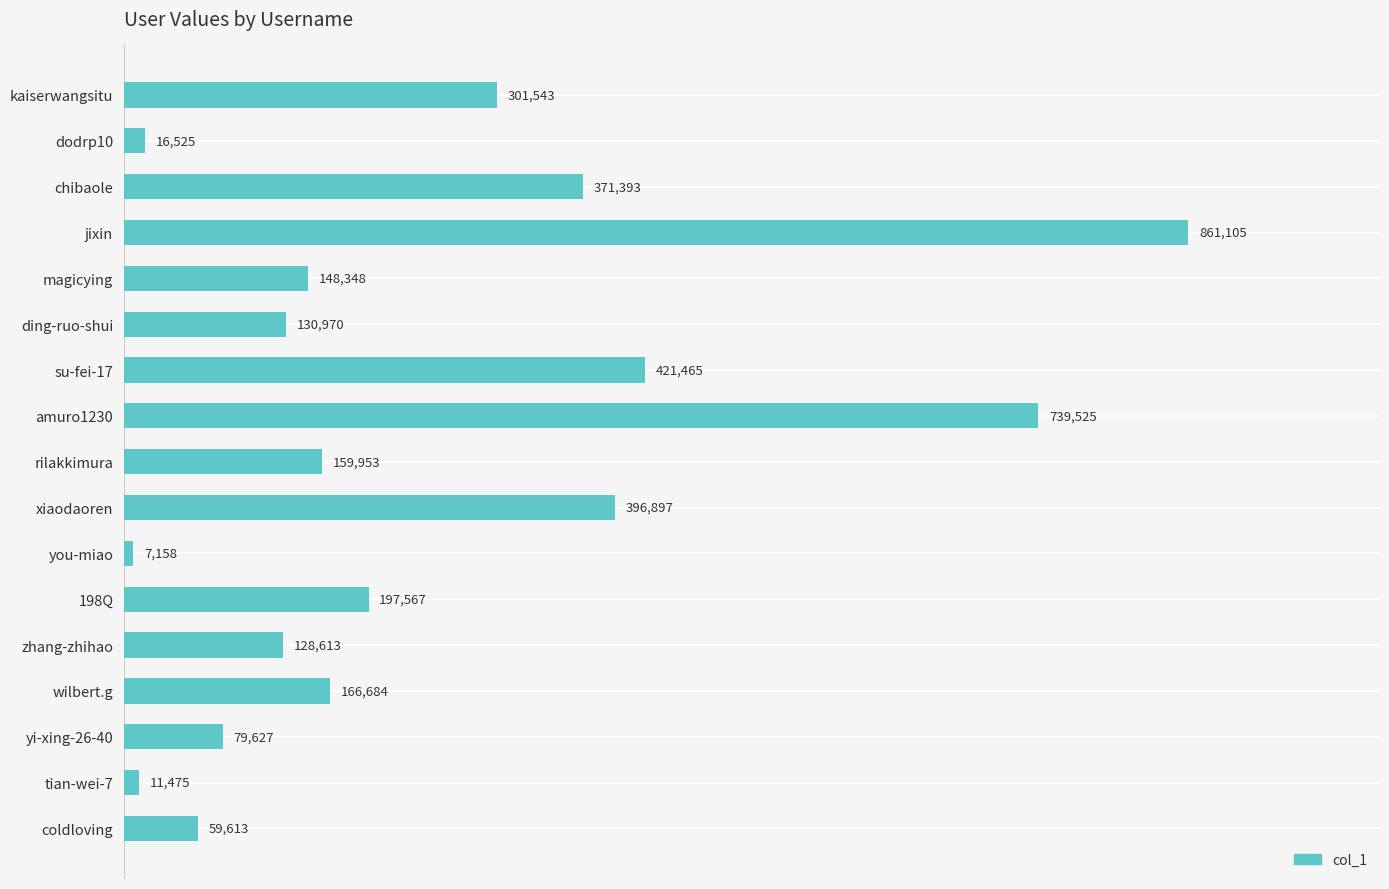

Rank the categories by value from highest to lowest.

jixin, amuro1230, su-fei-17, xiaodaoren, chibaole, kaiserwangsitu, 198Q, wilbert.g, rilakkimura, magicying, ding-ruo-shui, zhang-zhihao, yi-xing-26-40, coldloving, dodrp10, tian-wei-7, you-miao